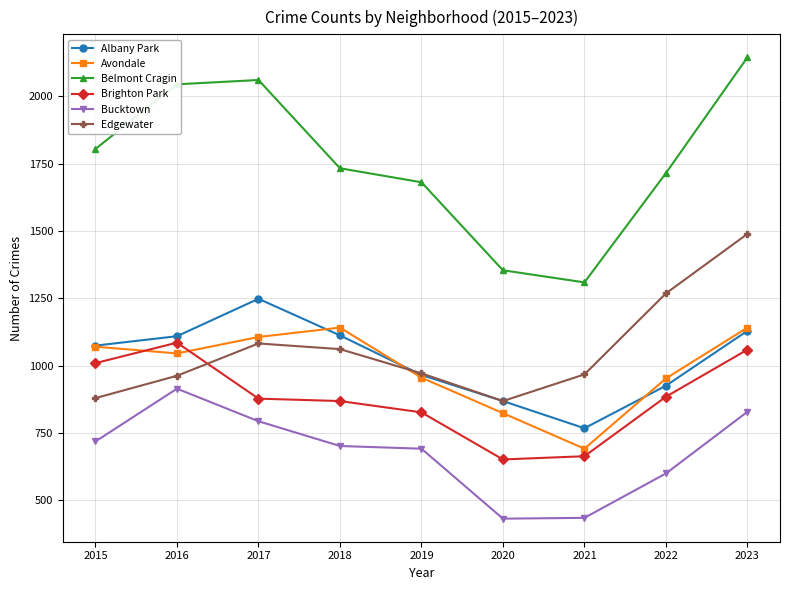

What is the greatest value displayed?

2145